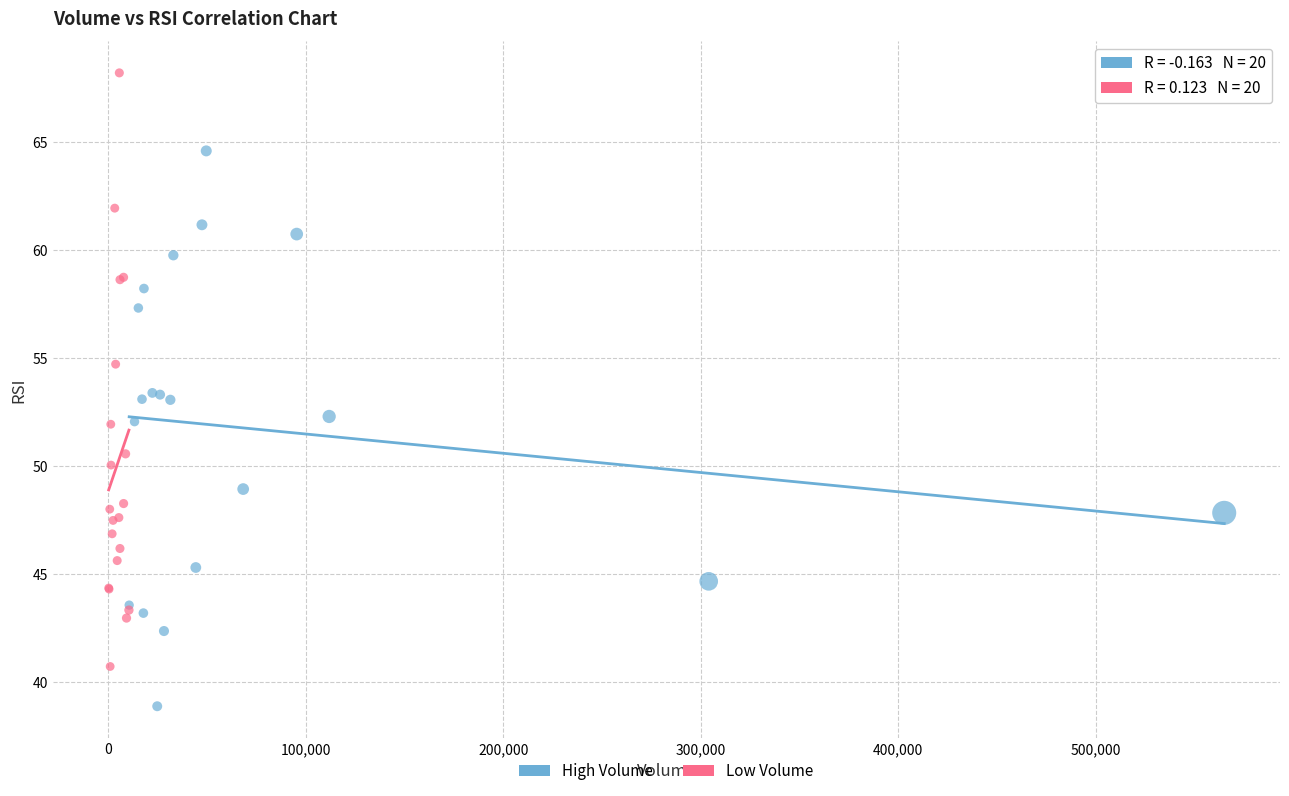

Which series reaches the minimum Y coordinate?

High Volume